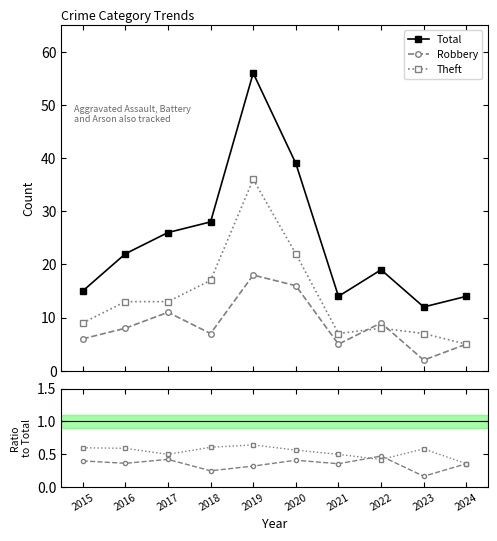

Read the Theft/Total value at 2019.

0.6